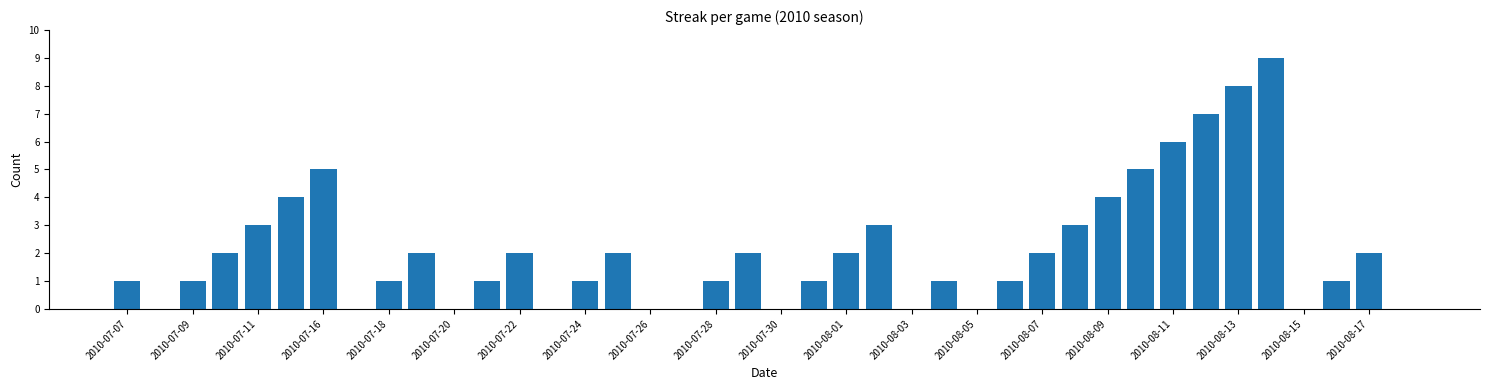

What is the greatest value displayed?

9